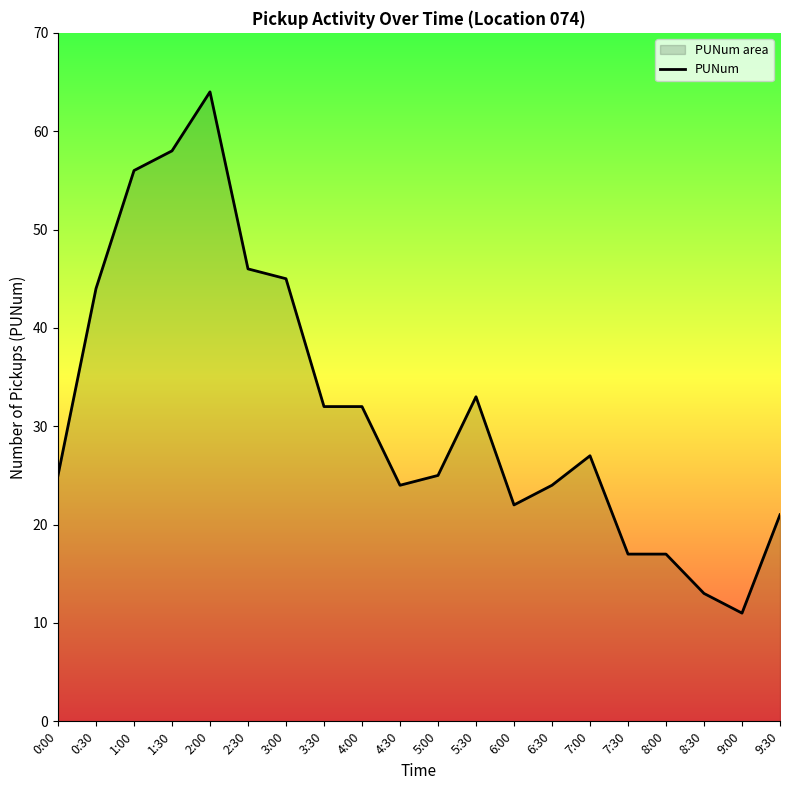

How many values exceed 27?

9